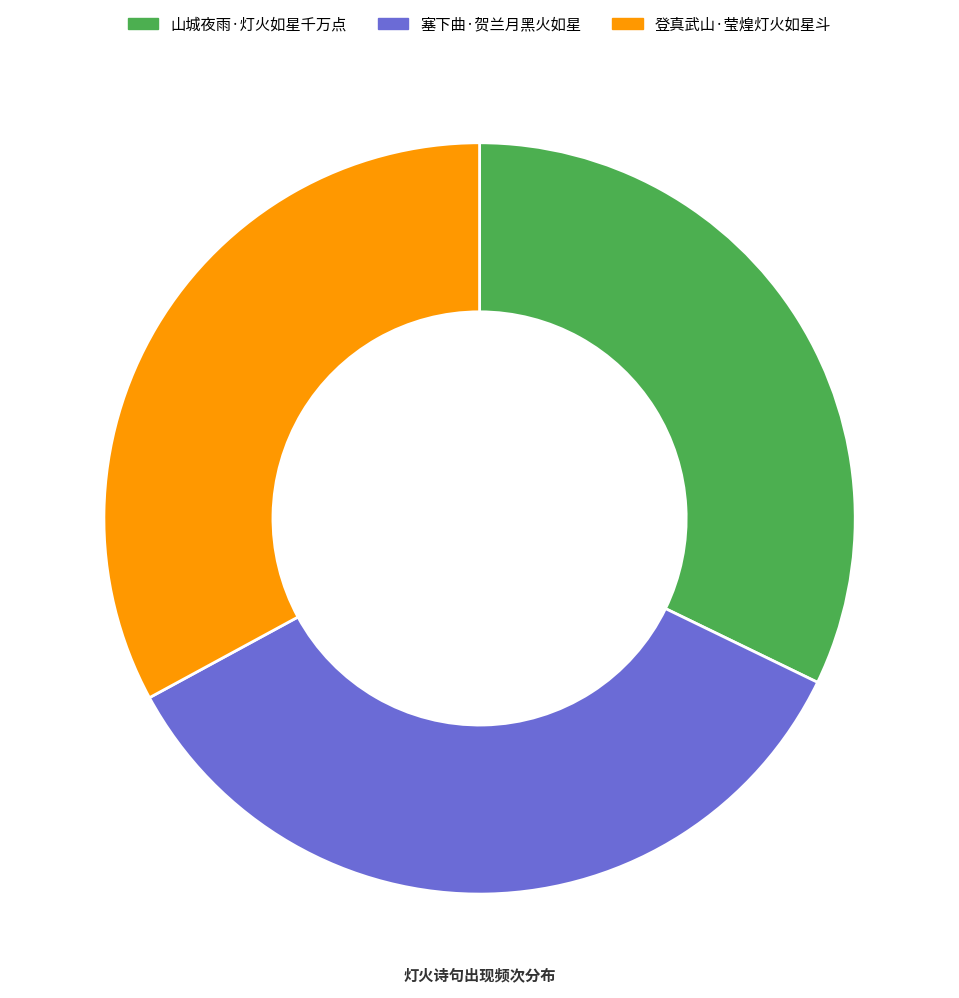

Is it true that 塞下曲·贺兰月黑火如星 is 20% of the pie?

False